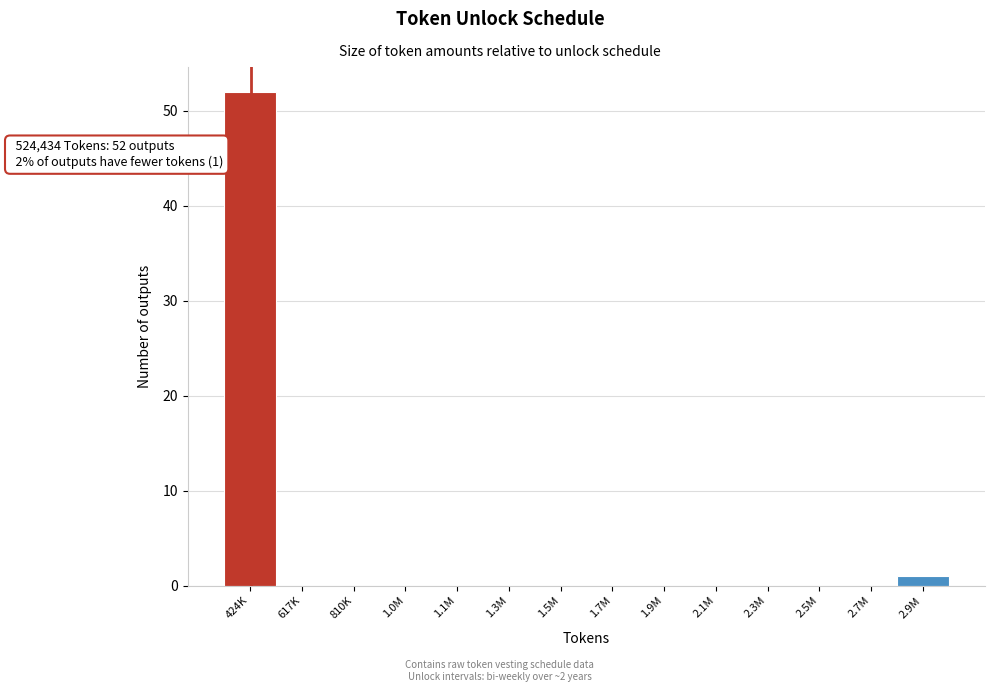

Reading left to right, extract all data points from this chart.

424K=52	617K=0	810K=0	1.0M=0	1.1M=0	1.3M=0	1.5M=0	1.7M=0	1.9M=0	2.1M=0	2.3M=0	2.5M=0	2.7M=0	2.9M=1